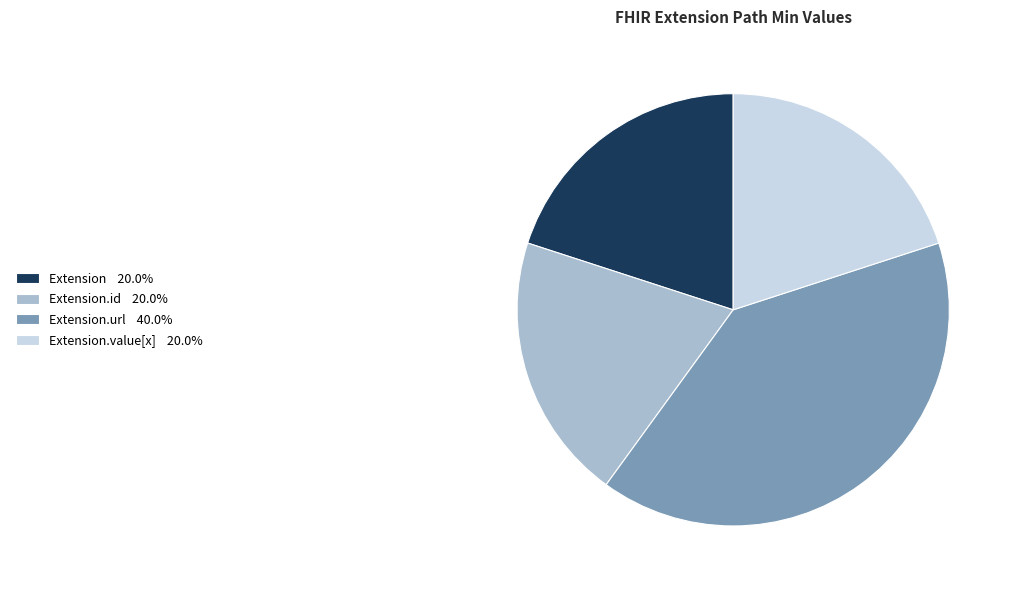

Is Extension.url 40.0% the majority of the pie?

No